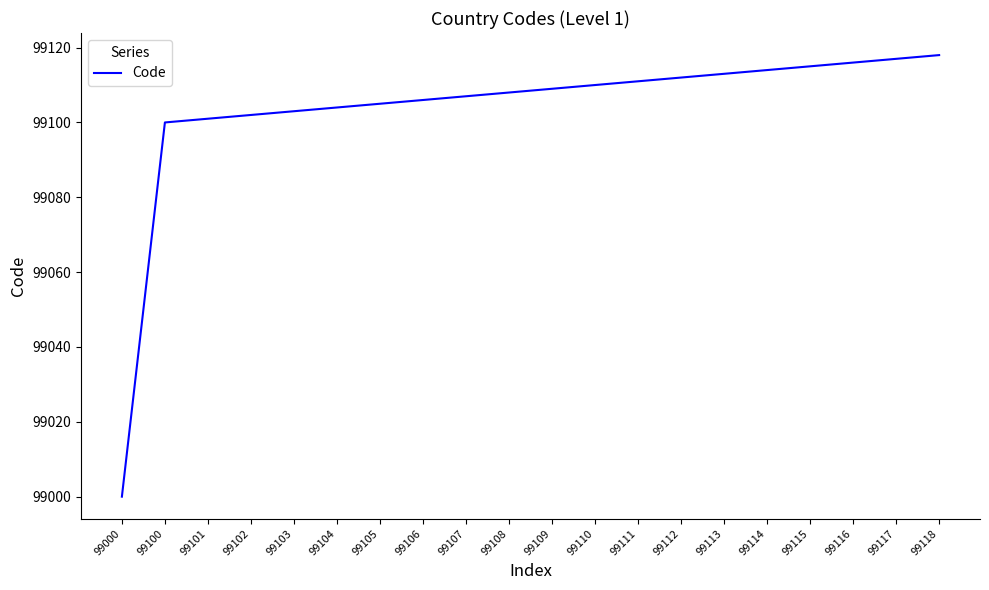

What value does the data have at 99117, to the nearest 50?

99100